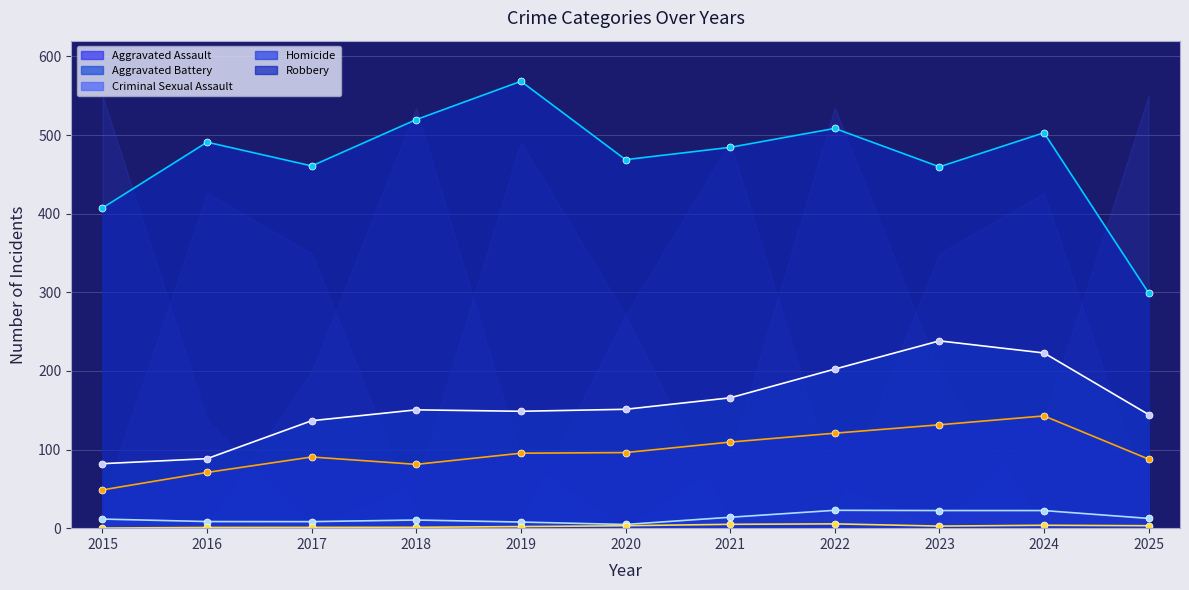

List the labels in order of Criminal Sexual Assault value, smallest first.

2020, 2019, 2017, 2016, 2018, 2015, 2025, 2021, 2024, 2023, 2022